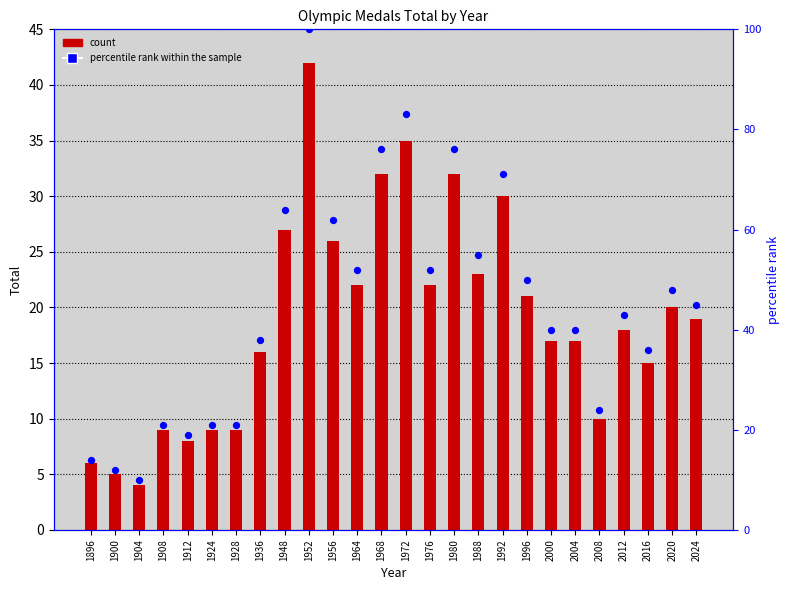

Which series has the largest total across all categories?

percentile rank within the sample